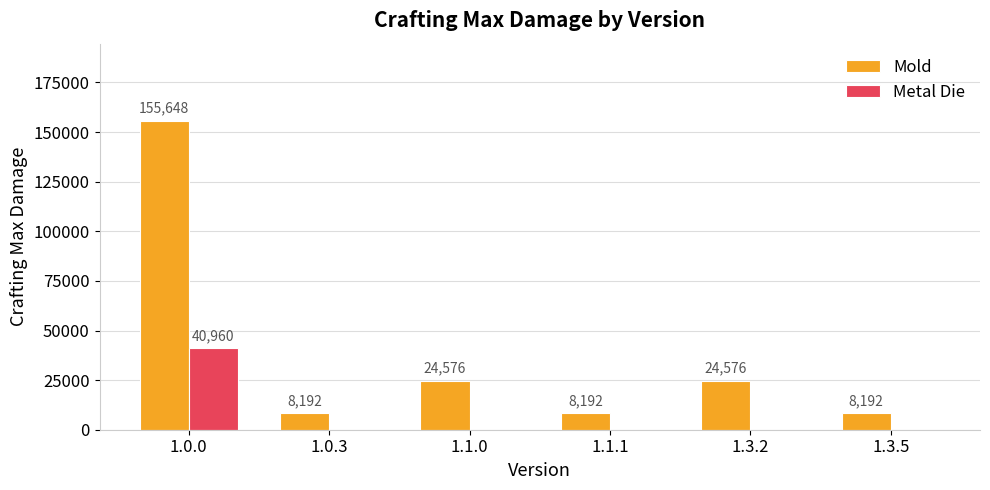

Between 1.1.1 and 1.3.2, which series saw the biggest shift?

Mold